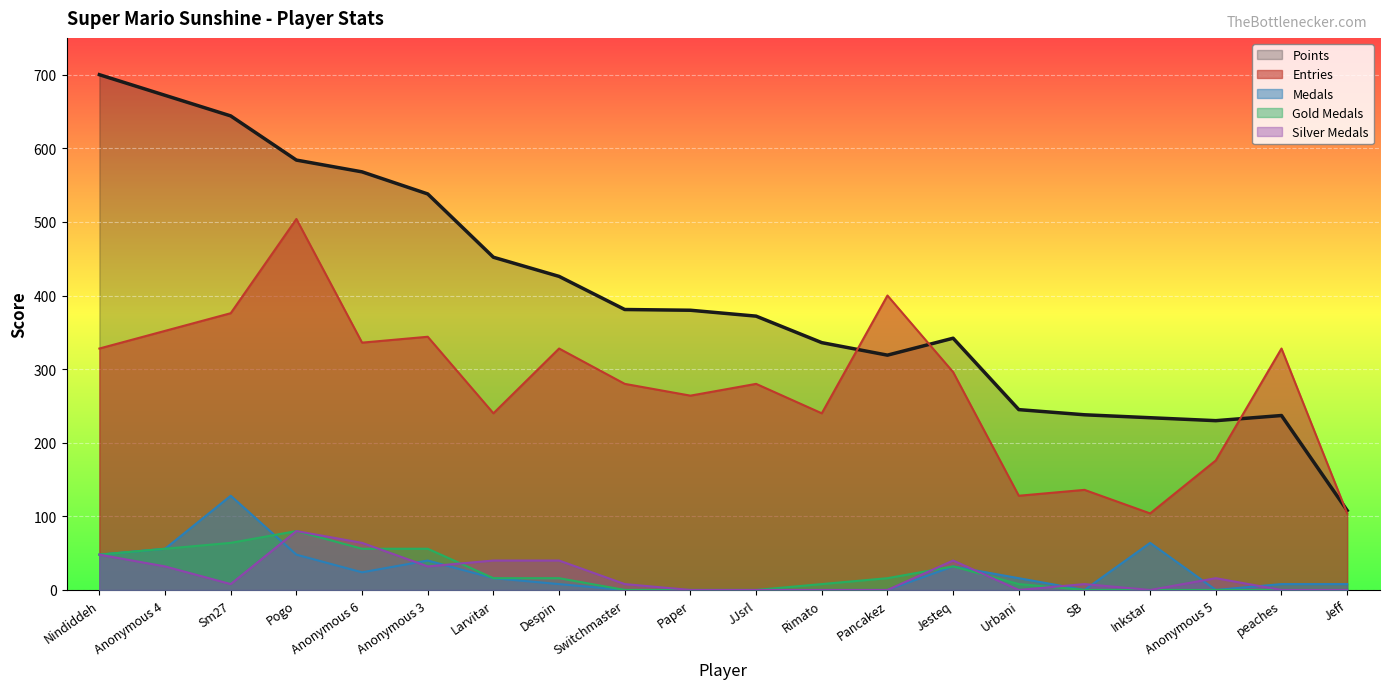

What is the average value?

400